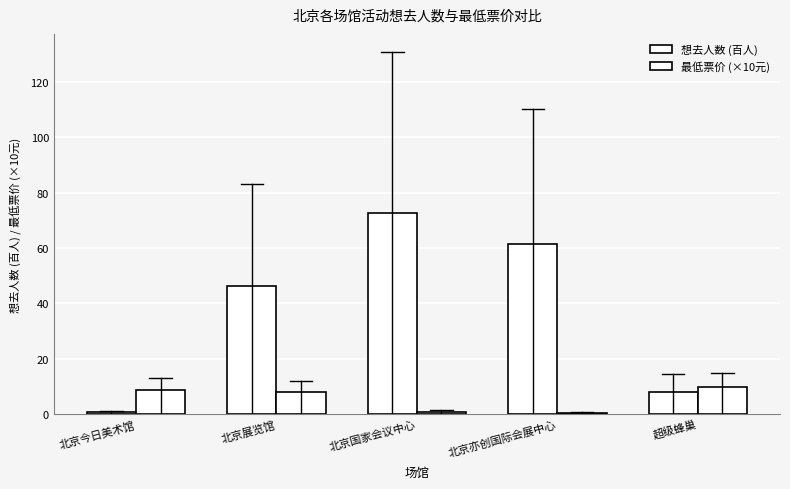

At which category does the chart reach its minimum across all series?

北京亦创国际会展中心